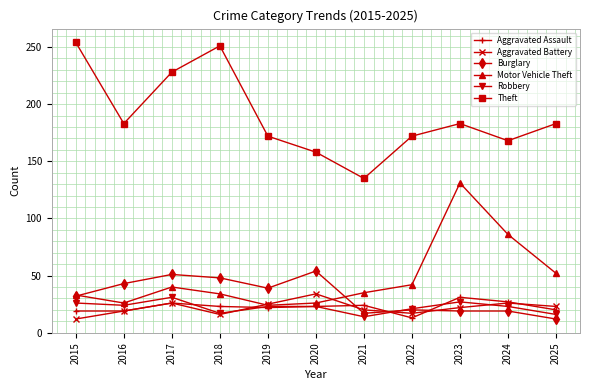

Which series has the widest spread of values?

Theft